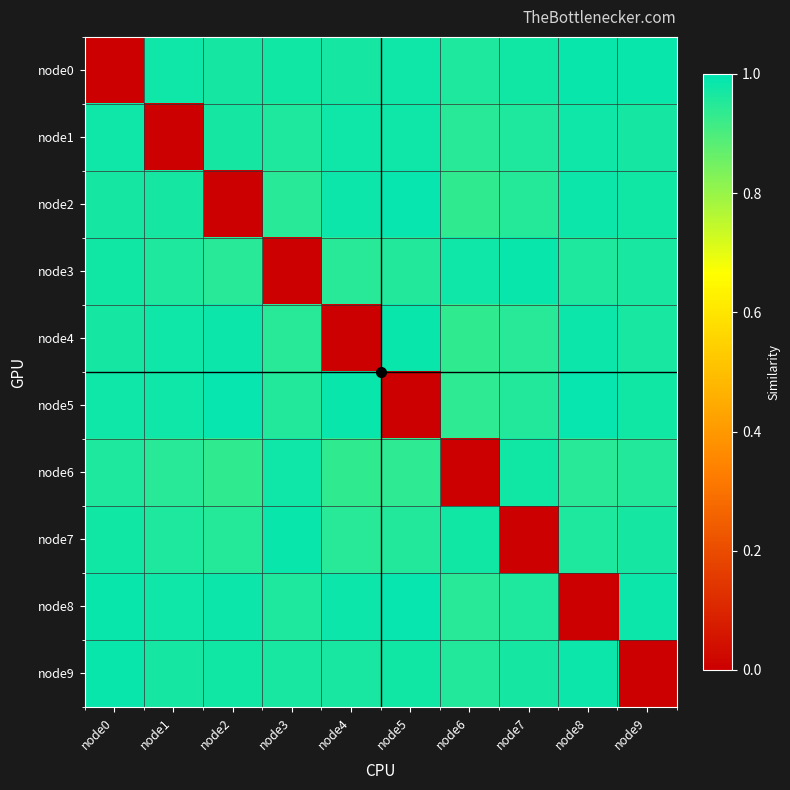

Reading left to right, extract all data points from this chart.

node0: node0=0.0	node1=1.0	node2=1.0	node3=1.0	node4=1.0	node5=1.0	node6=1.0	node7=1.0	node8=1.0	node9=1.0
node1: node0=1.0	node1=0.0	node2=1.0	node3=1.0	node4=1.0	node5=1.0	node6=0.9	node7=1.0	node8=1.0	node9=1.0
node2: node0=1.0	node1=1.0	node2=0.0	node3=0.9	node4=1.0	node5=1.0	node6=0.9	node7=1.0	node8=1.0	node9=1.0
node3: node0=1.0	node1=1.0	node2=0.9	node3=0.0	node4=0.9	node5=1.0	node6=1.0	node7=1.0	node8=1.0	node9=1.0
node4: node0=1.0	node1=1.0	node2=1.0	node3=0.9	node4=0.0	node5=1.0	node6=0.9	node7=0.9	node8=1.0	node9=1.0
node5: node0=1.0	node1=1.0	node2=1.0	node3=1.0	node4=1.0	node5=0.0	node6=0.9	node7=1.0	node8=1.0	node9=1.0
node6: node0=1.0	node1=0.9	node2=0.9	node3=1.0	node4=0.9	node5=0.9	node6=0.0	node7=1.0	node8=0.9	node9=1.0
node7: node0=1.0	node1=1.0	node2=1.0	node3=1.0	node4=0.9	node5=1.0	node6=1.0	node7=0.0	node8=1.0	node9=1.0
node8: node0=1.0	node1=1.0	node2=1.0	node3=1.0	node4=1.0	node5=1.0	node6=0.9	node7=1.0	node8=0.0	node9=1.0
node9: node0=1.0	node1=1.0	node2=1.0	node3=1.0	node4=1.0	node5=1.0	node6=1.0	node7=1.0	node8=1.0	node9=0.0